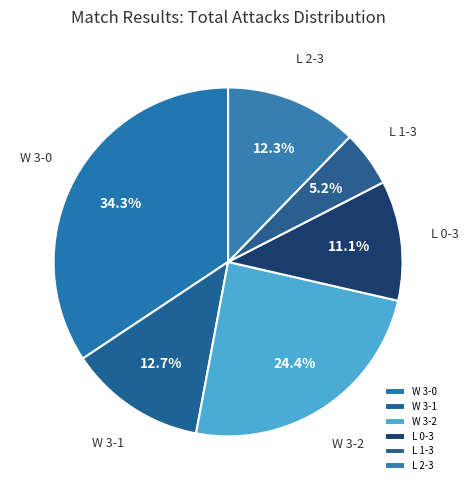

How many slices are in this pie chart?

6